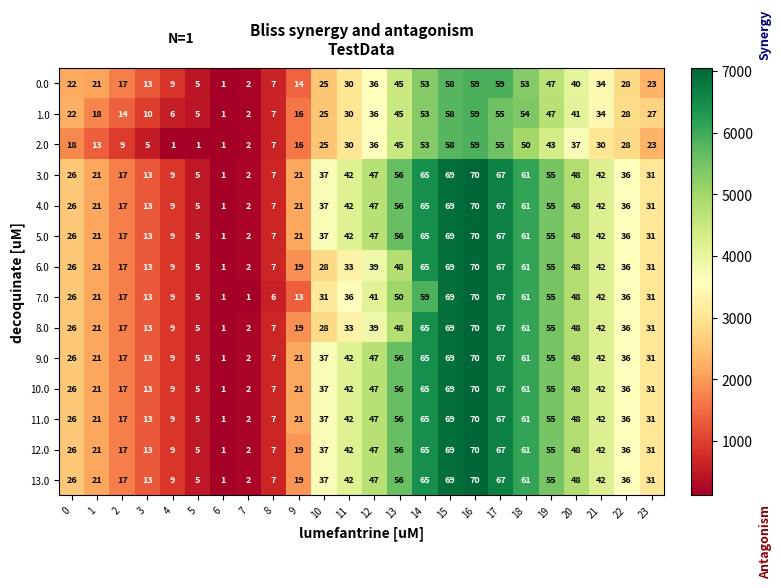

Is it true that 12.0 equals 85 at 14?

False